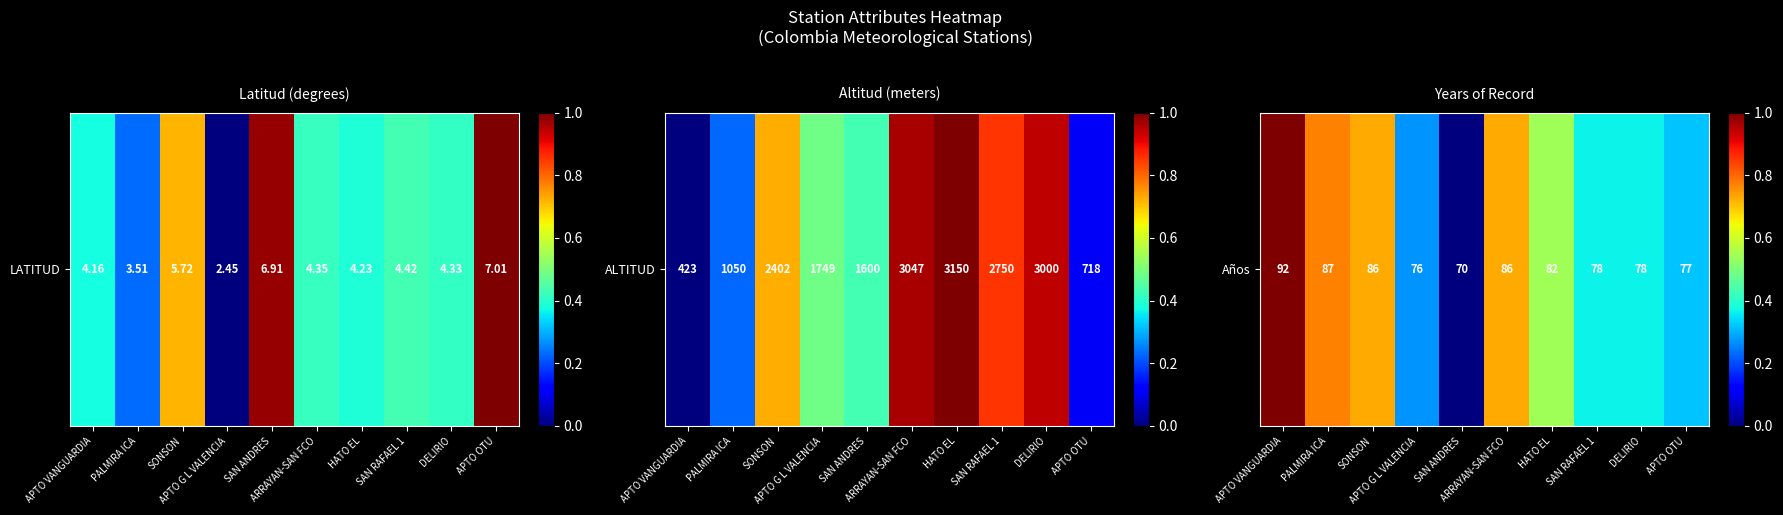

The value at HATO EL is 0.3. True or false?

False